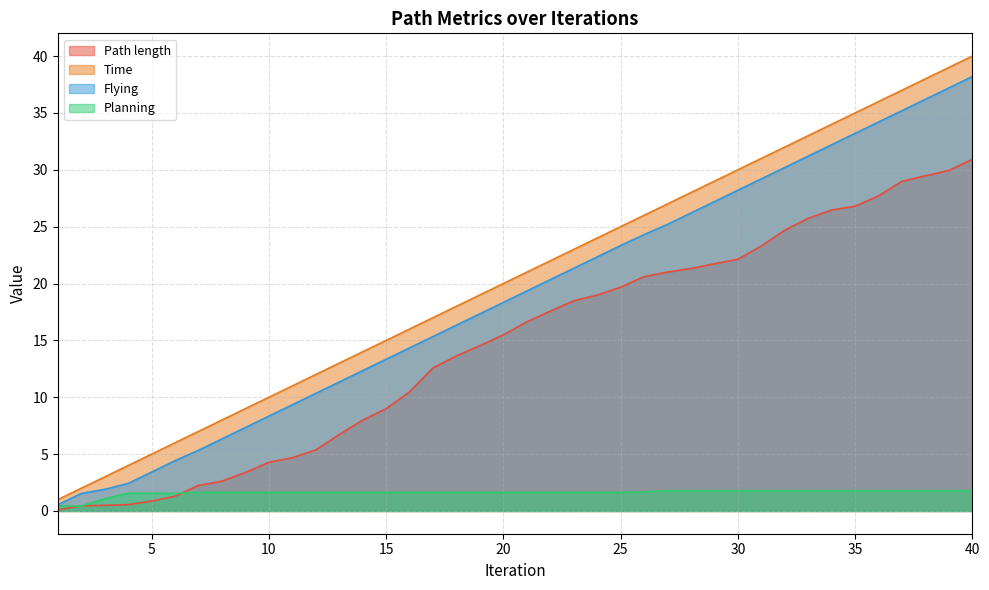

What are all the series names shown in the legend?

Path length, Time, Flying, Planning